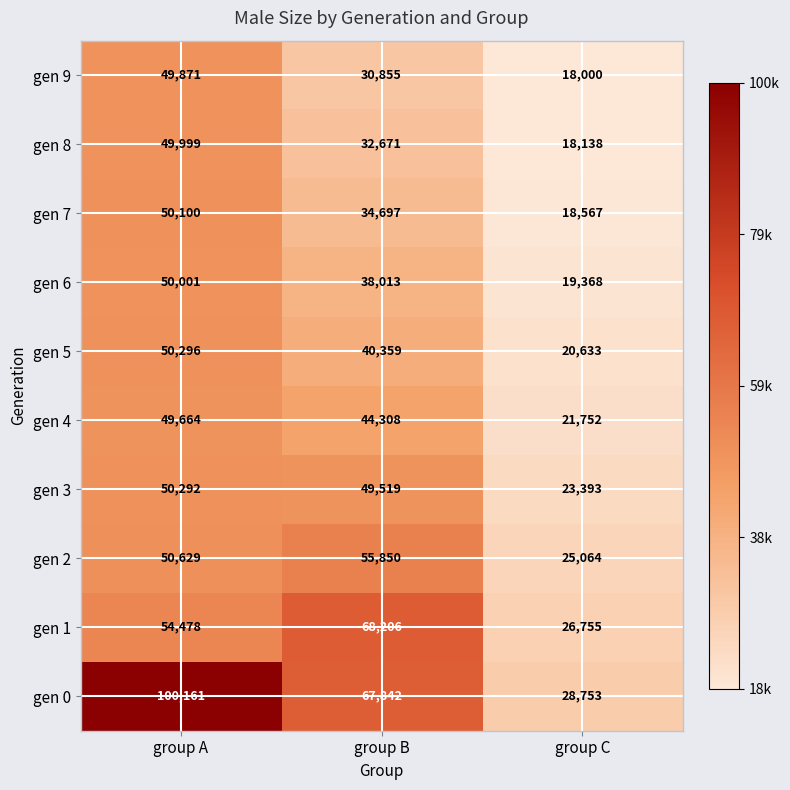

True or false: gen 0 has a value of 67842 at group B.

True